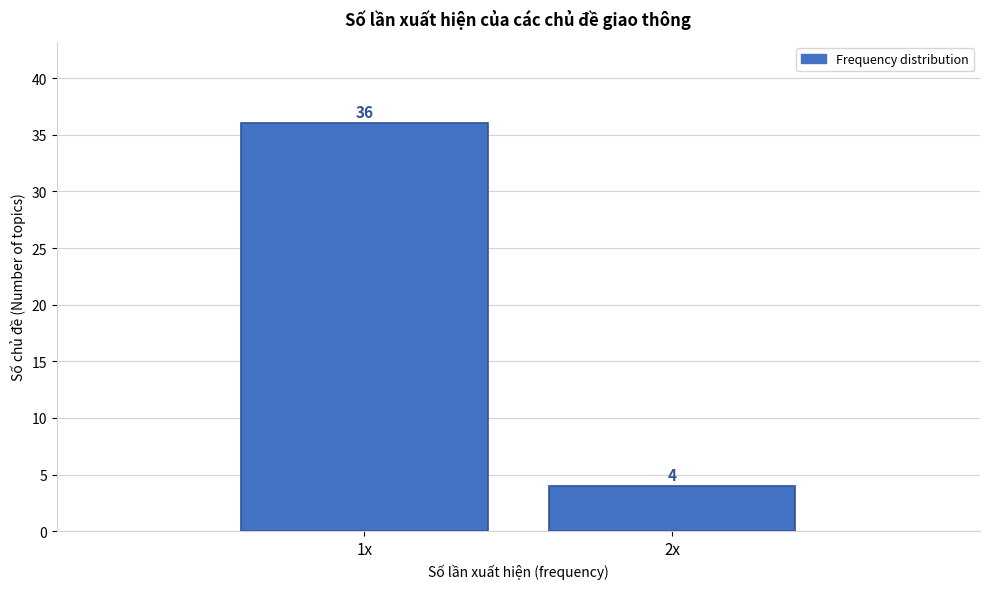

Reading left to right, transcribe all the data shown in this chart.

36	4